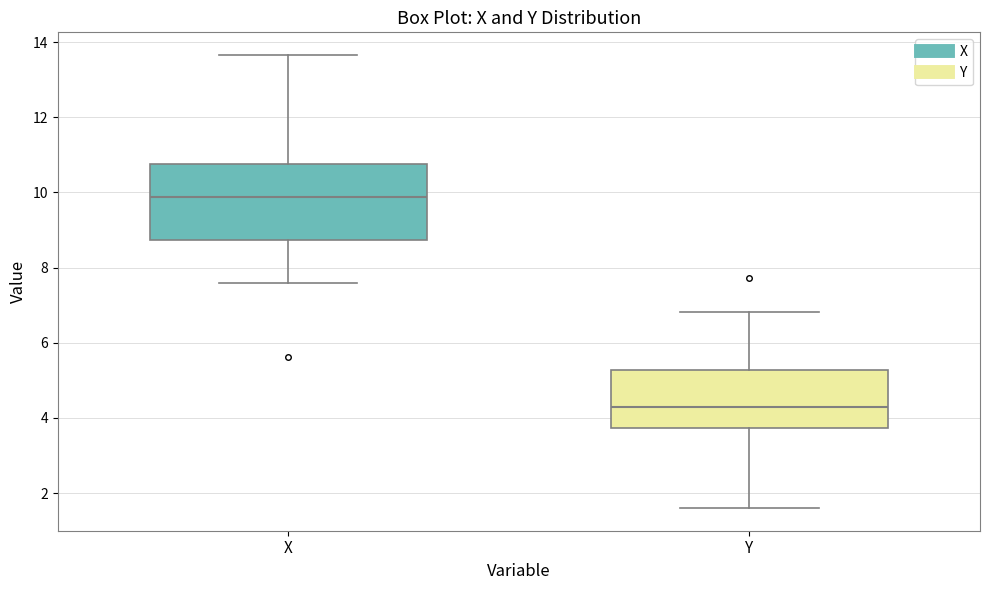

Reading left to right, transcribe this box plot: for each box, give where its median line is, the range the box spans, and where its two whiskers end, as read against the y-axis. The values are not printed on the chart, so give them approximately, as read against the axis.

X: median 9.8, box 8.8 to 10.8, whiskers 7.6 to 13.6
Y: median 4.2, box 3.8 to 5.2, whiskers 1.6 to 6.8